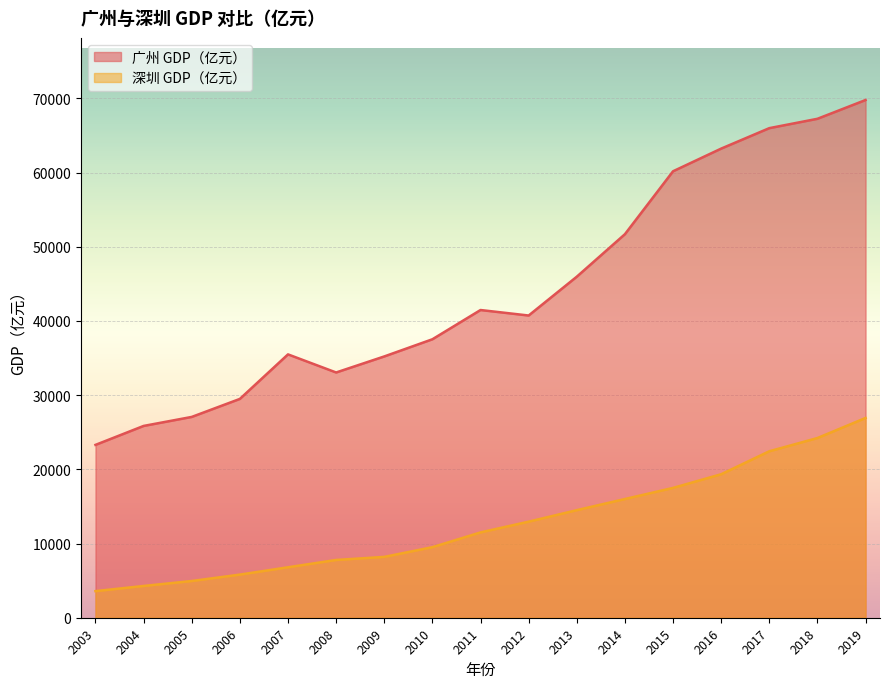

At which category is the sum across all series the highest?

2019